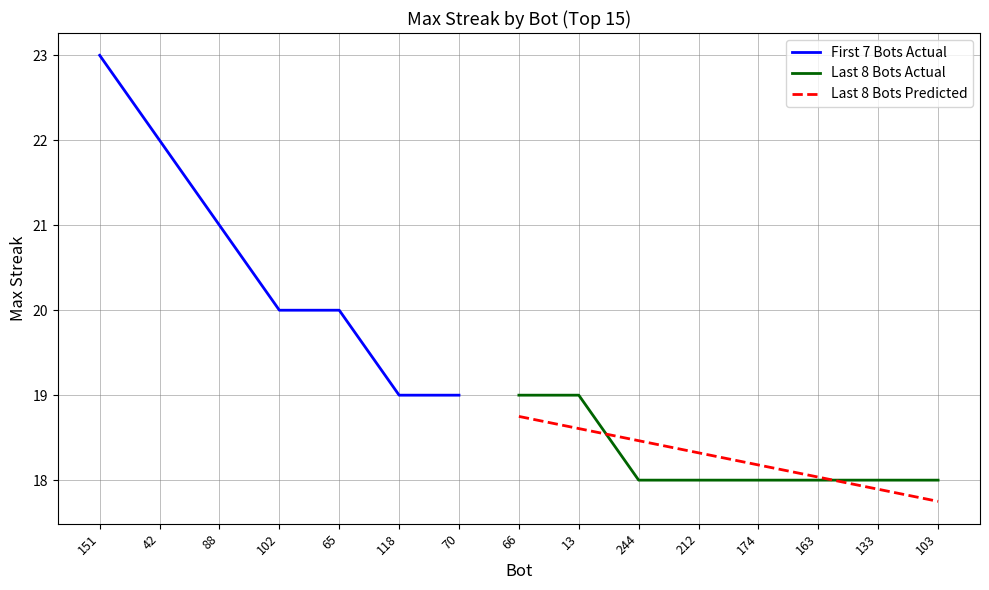

Reading right to left, list all the values displayed in this chart.

18	18	18	18	18	18	19	19	19	19	20	20	21	22	23